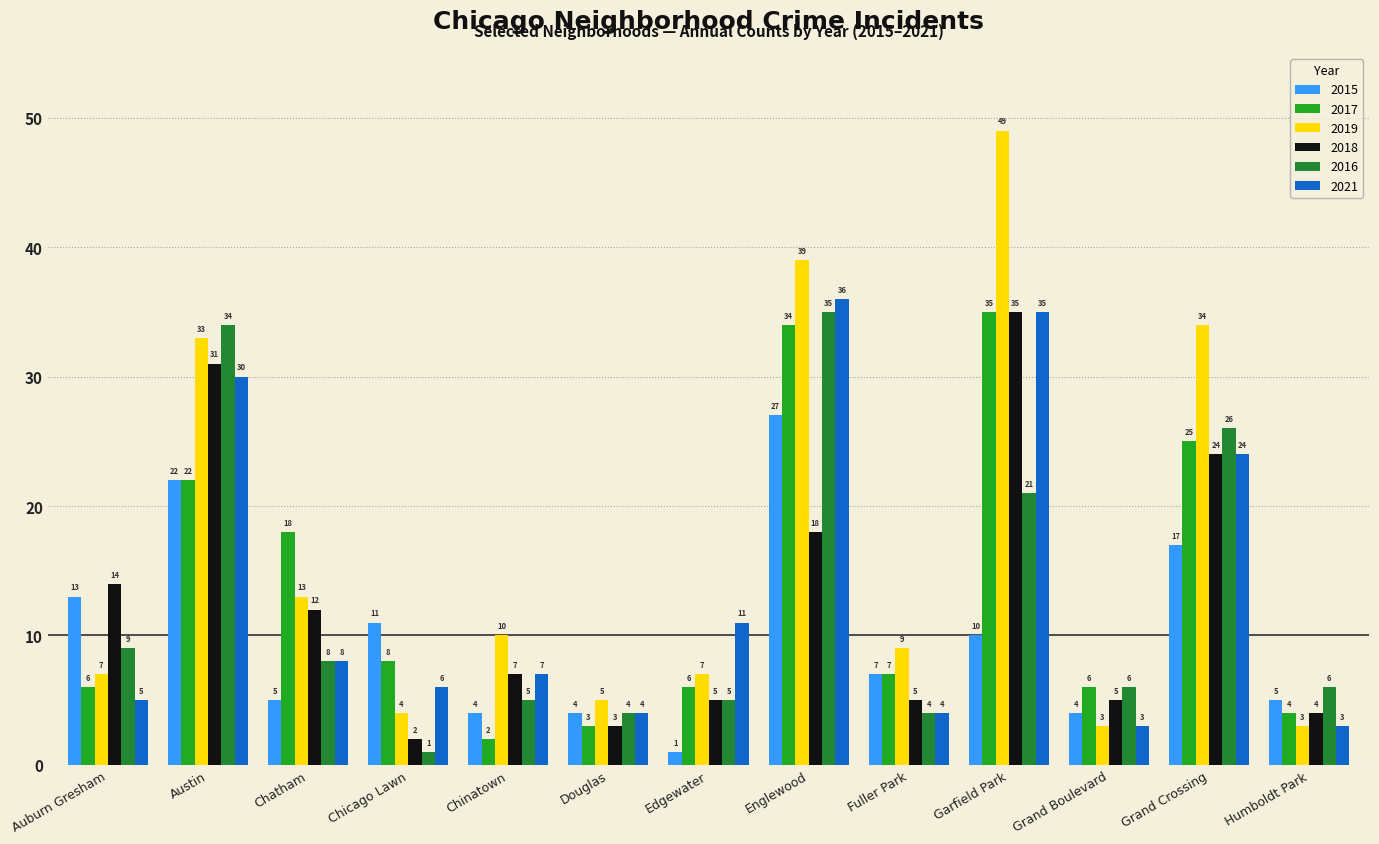

Which series changed the most between Auburn Gresham and Austin?

2019